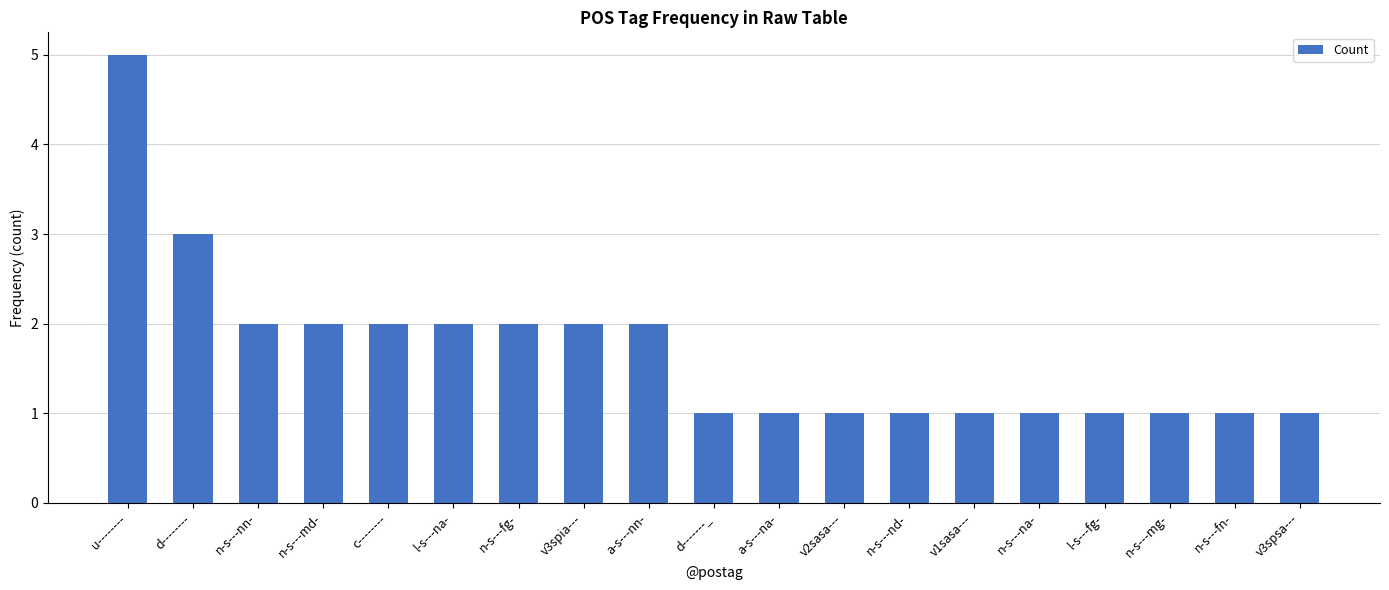

What is the label of the 1st bar from the left?

u--------